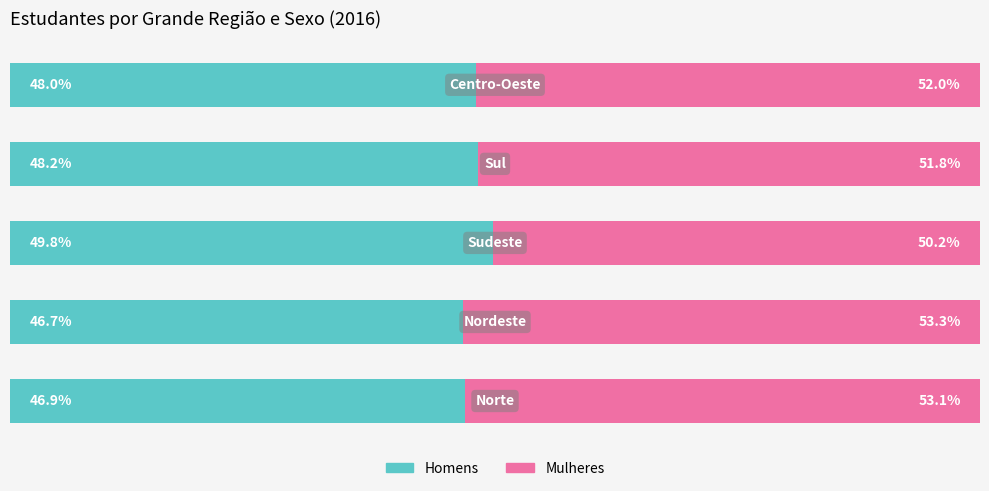

Rank the series by their maximum value, from lowest to highest.

Homens, Mulheres